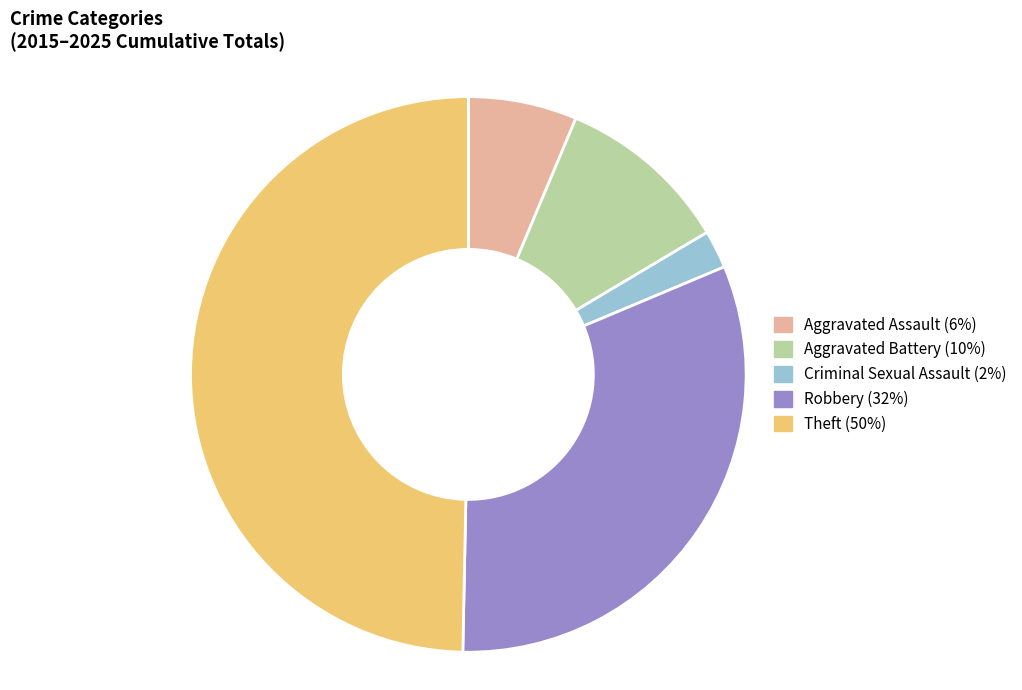

Is it true that Aggravated Assault is 20% of the pie?

False